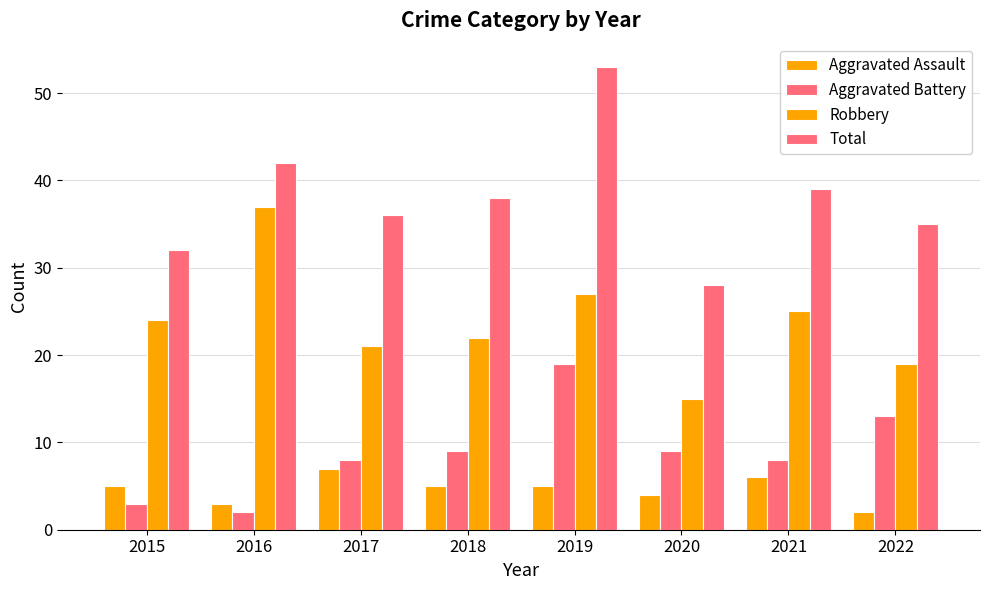

Which series changed the most between 2015 and 2016?

Robbery